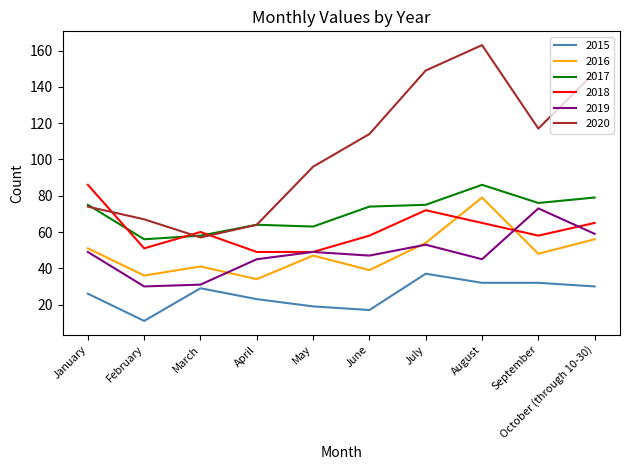

How many lines are shown in the chart?

6